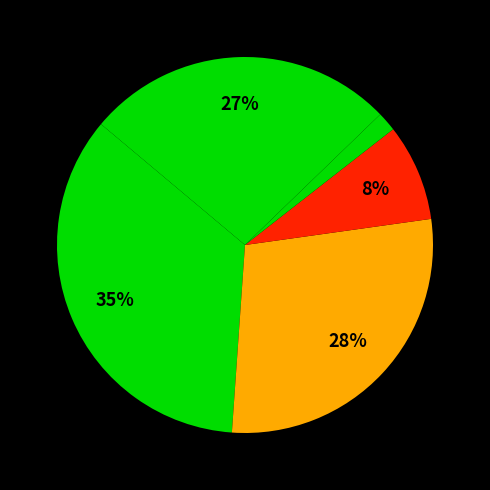

How many segments does this pie chart have?

5